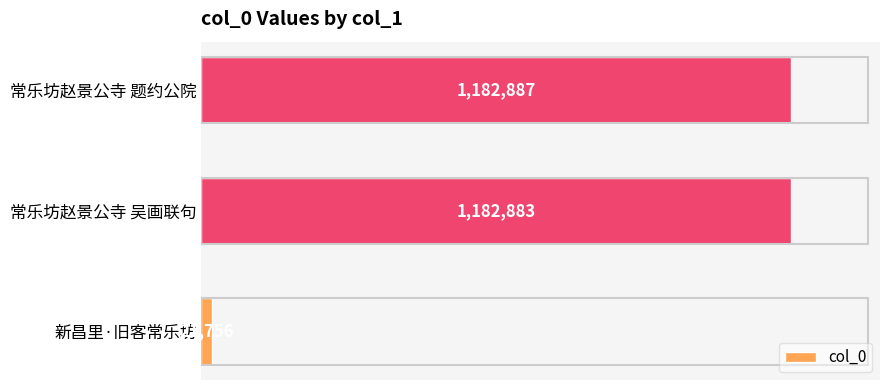

Are the bars horizontal?

Yes